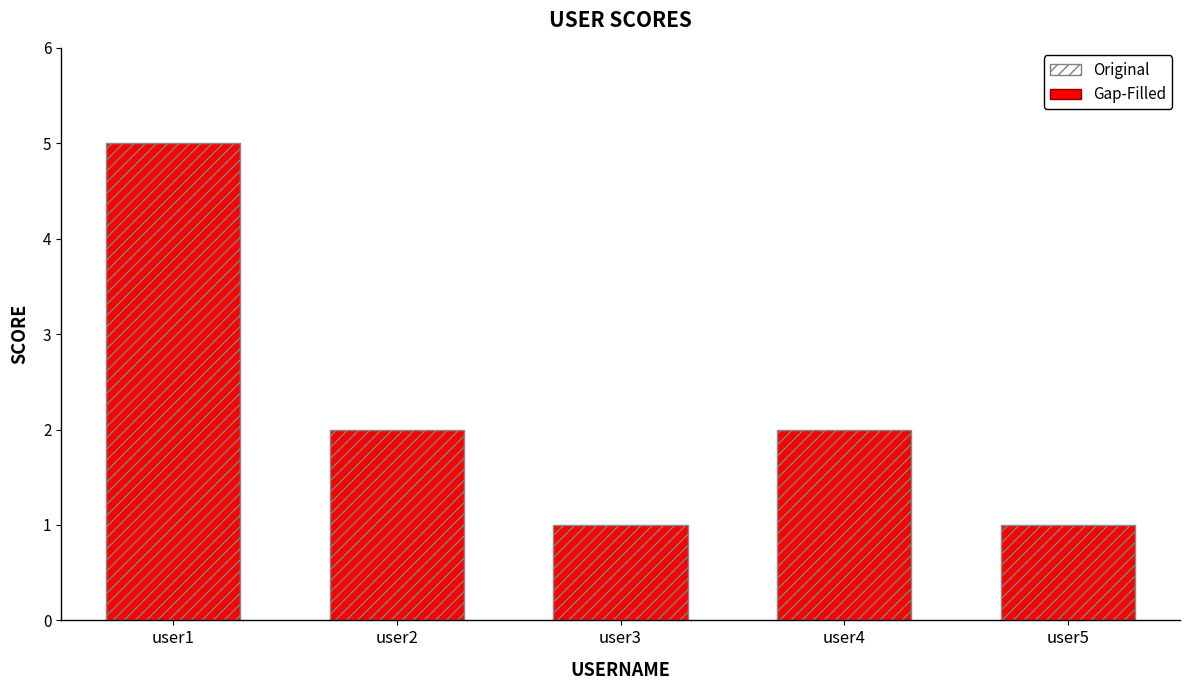

Between user2 and user4, which series saw the biggest shift?

Gap-Filled